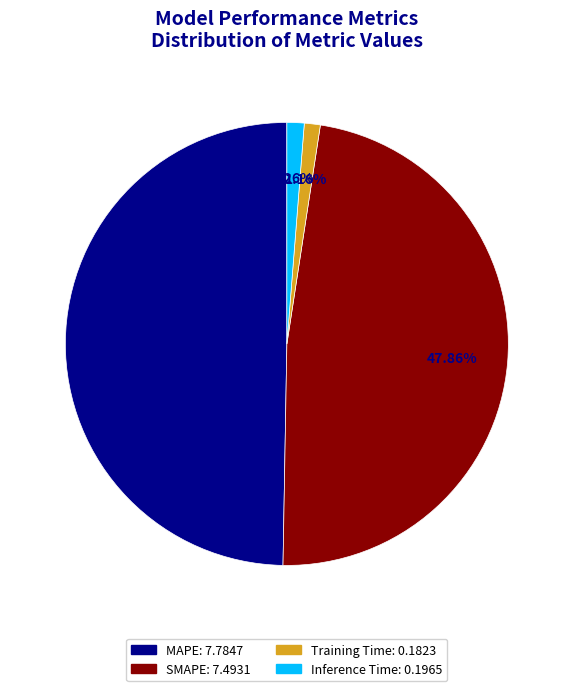

Which category has the biggest portion of the pie?

MAPE